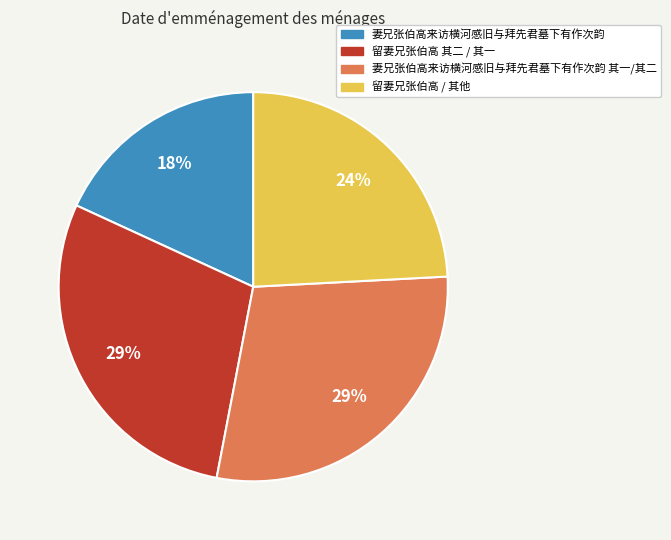

To the nearest percent, what is the difference between the largest and smallest slice percentages?

11%